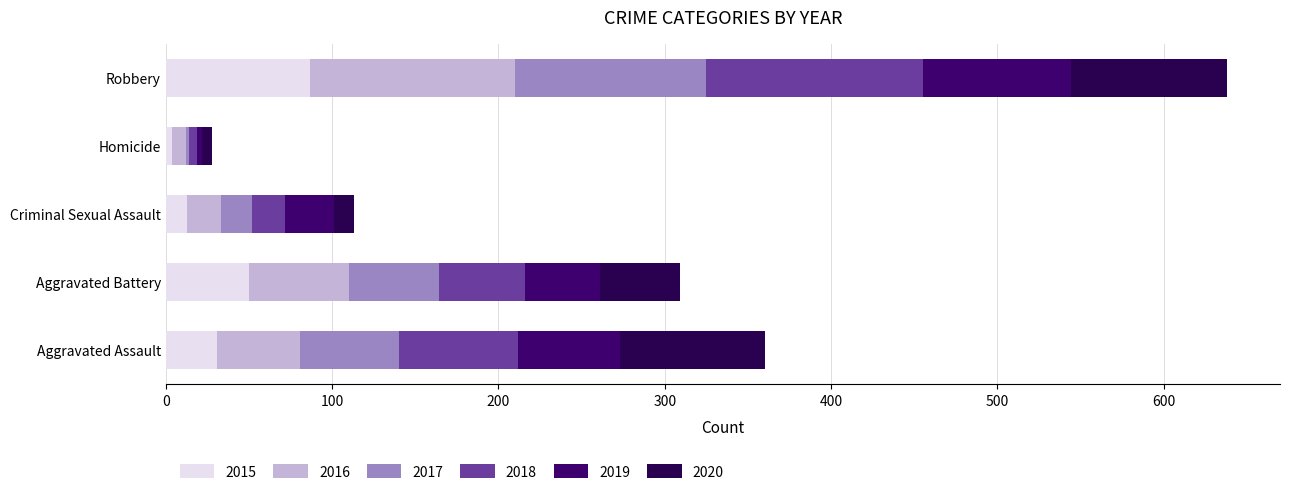

What is the difference between the maximum and second lowest values in the 2017 series?

96